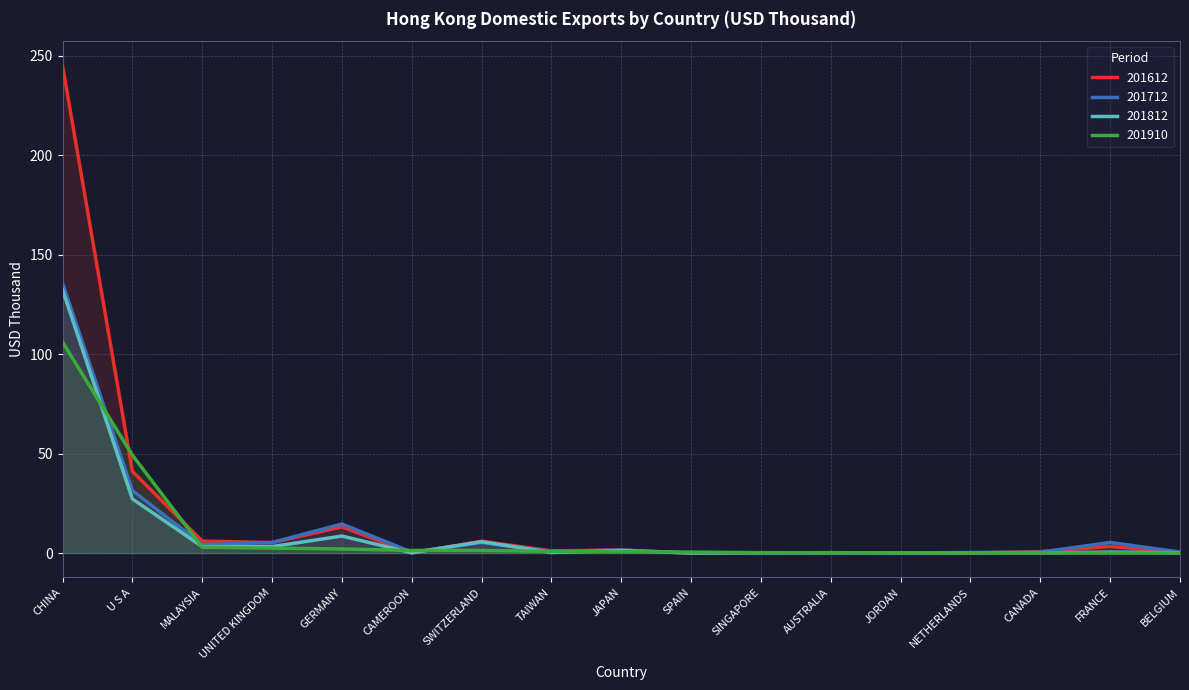

How many interior local peaks does the 201712 series have?

5